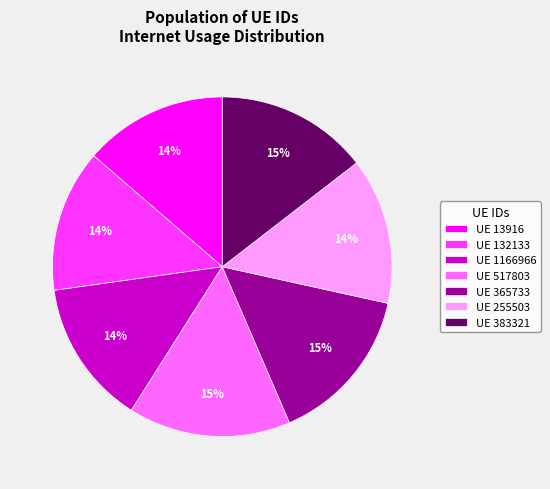

Combined, do UE 1166966 and UE 132133 account for over 50%?

No